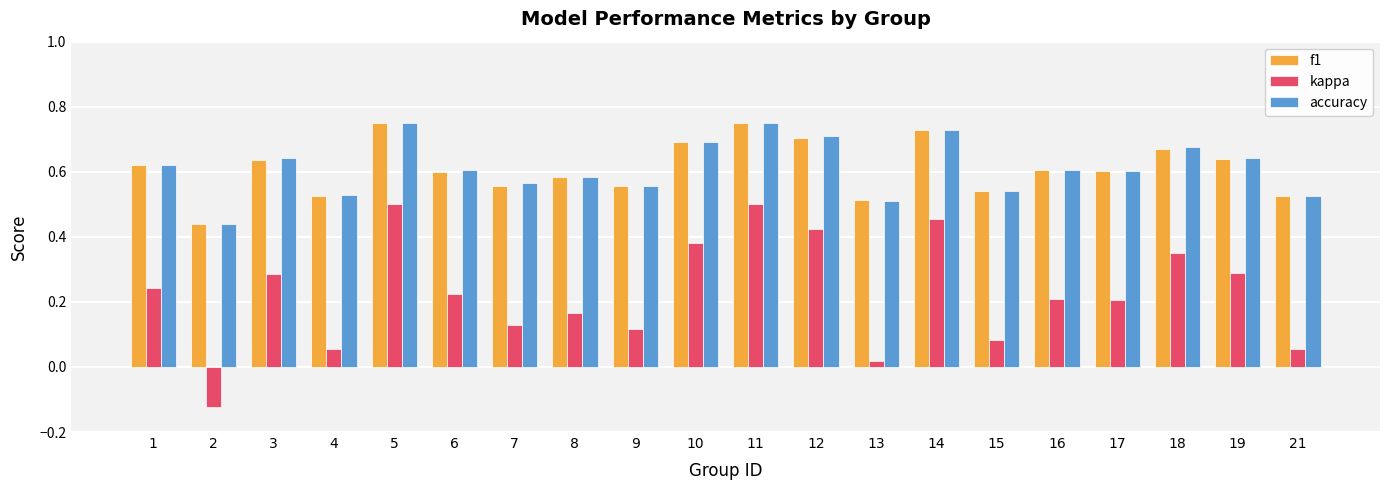

Between 8 and 13, which series saw the biggest shift?

kappa